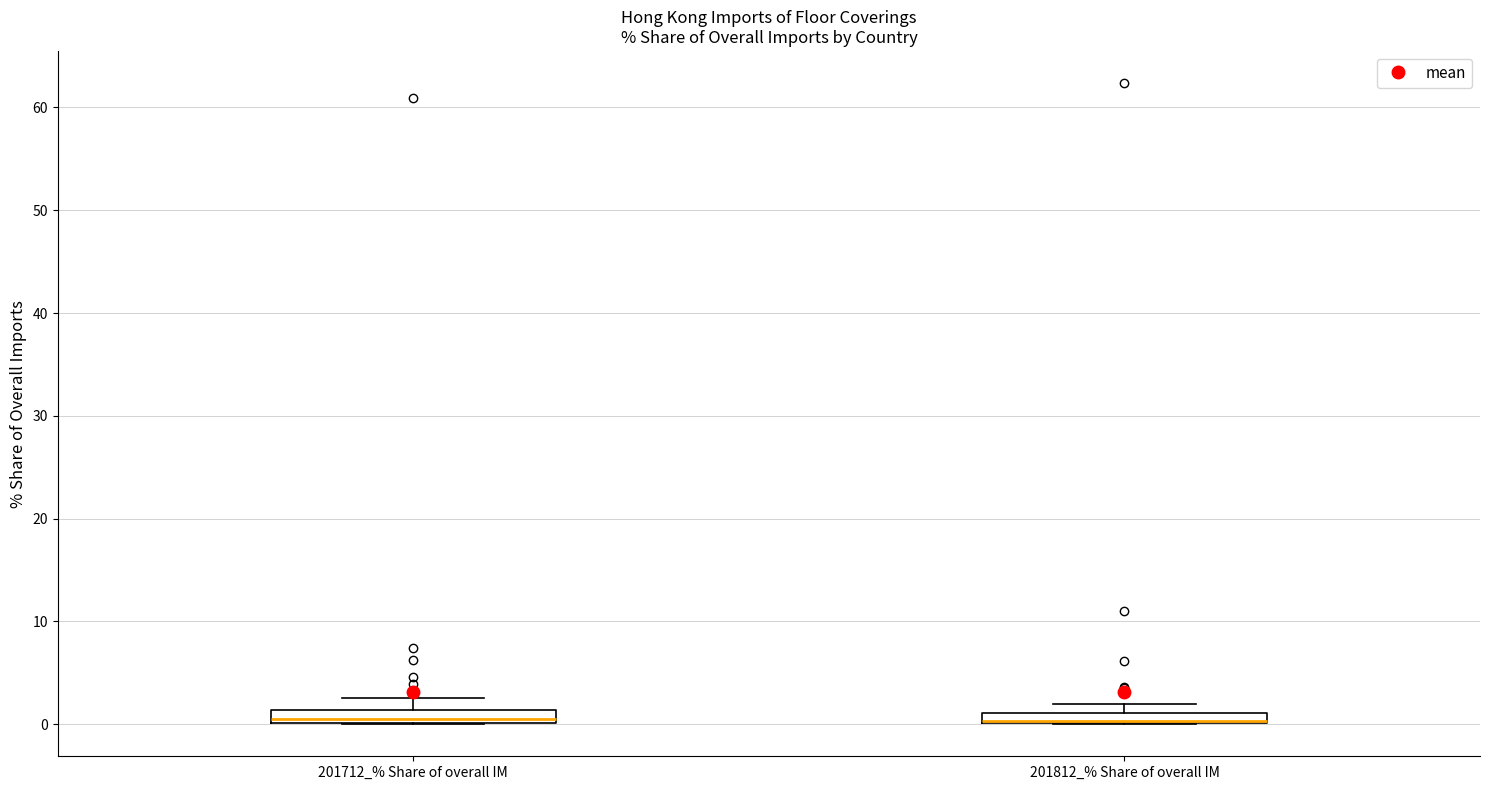

Where does the upper whisker of the box for 201712_% Share of overall IM end on the y-axis? The values are not printed on the chart, so give them approximately, as read against the axis.

3